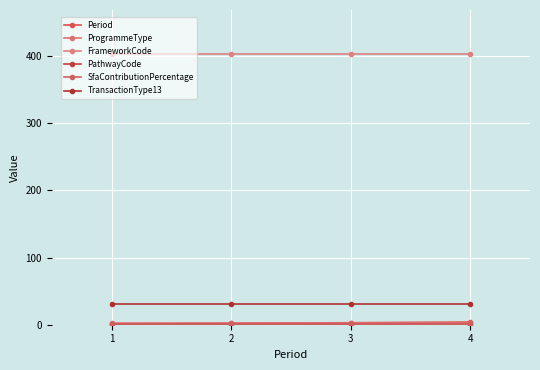

Does the chart have visible grid lines?

Yes